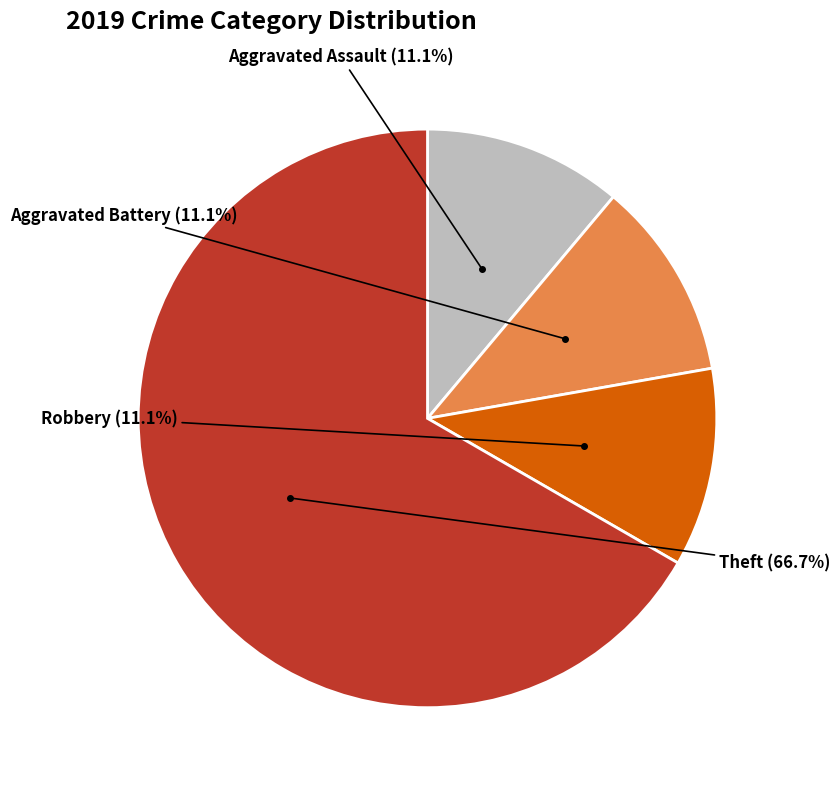

Rank the categories by value from highest to lowest.

Theft, Aggravated Assault, Aggravated Battery, Robbery